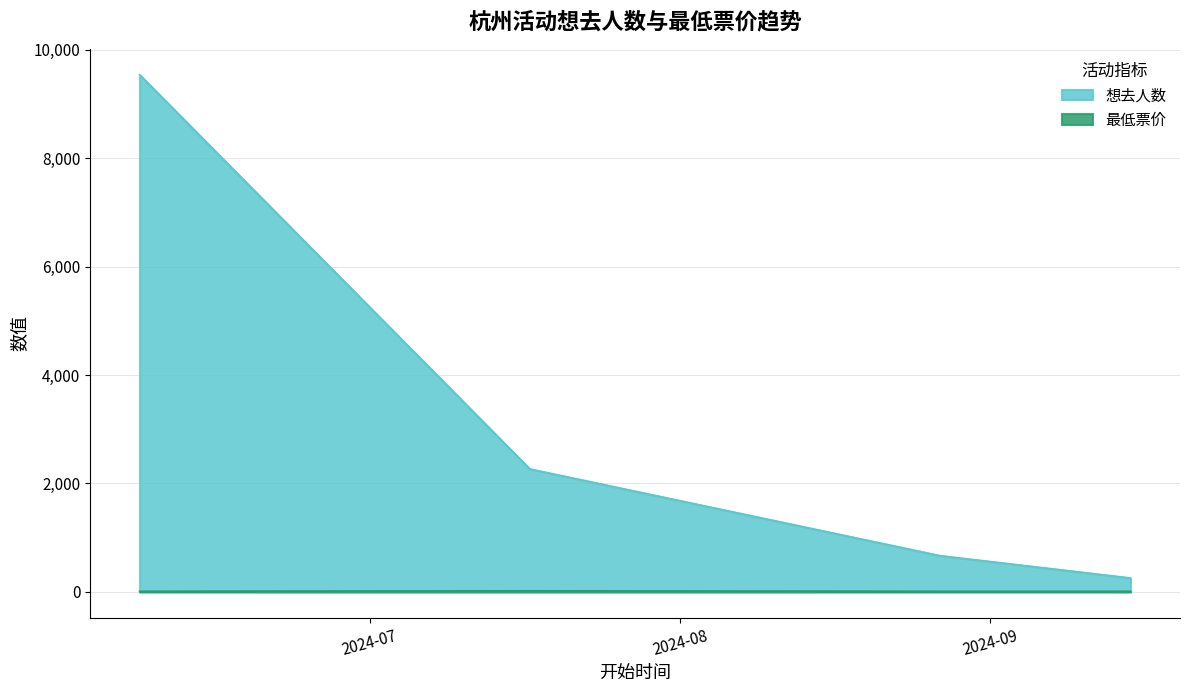

What is the sum of the 想去人数 values at 杭州·木灵动漫 某某主题餐厅 and 杭州·盗墓笔记官方授权「四季同书」主题店?

11804